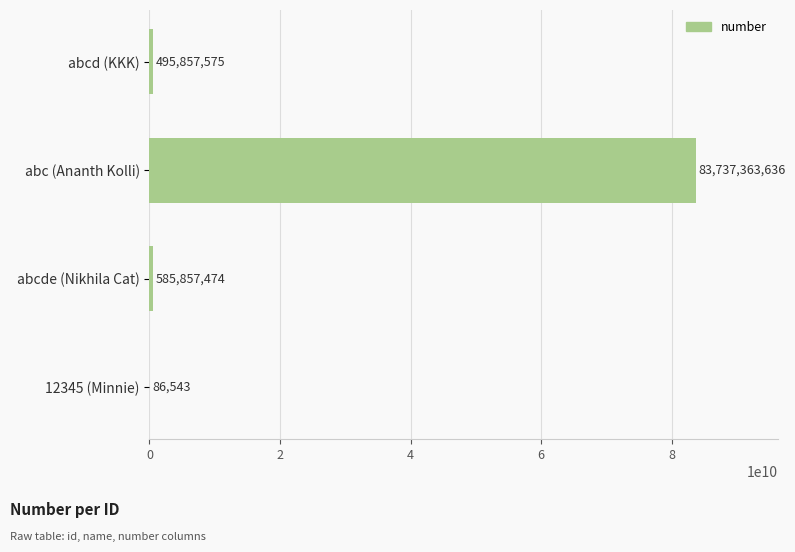

What is the greatest value displayed?

83737363636